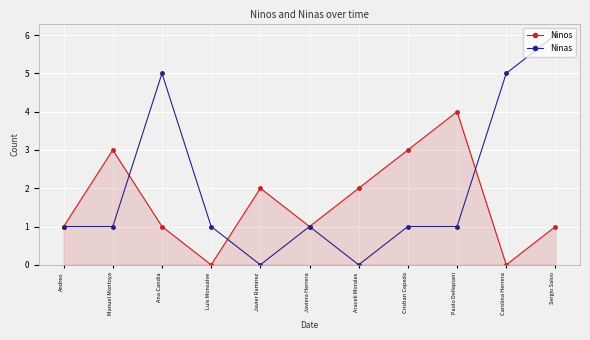

Count the Ninos values in the range 1 to 3.

8